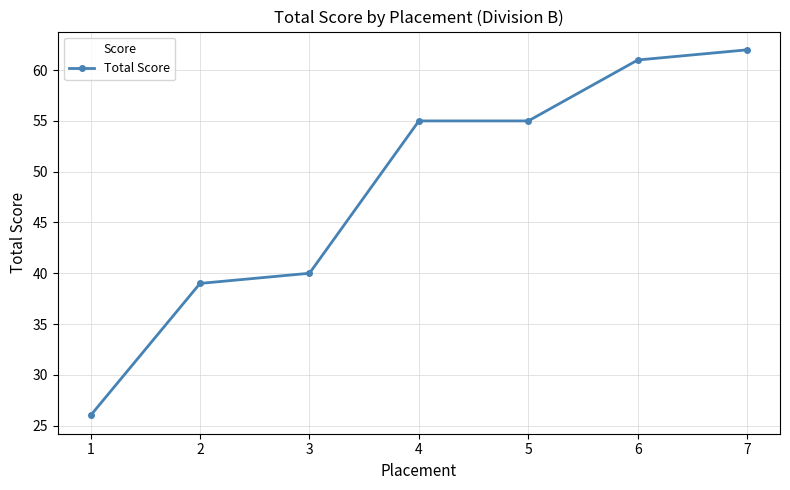

What is the value of the 1st point from the left?

26